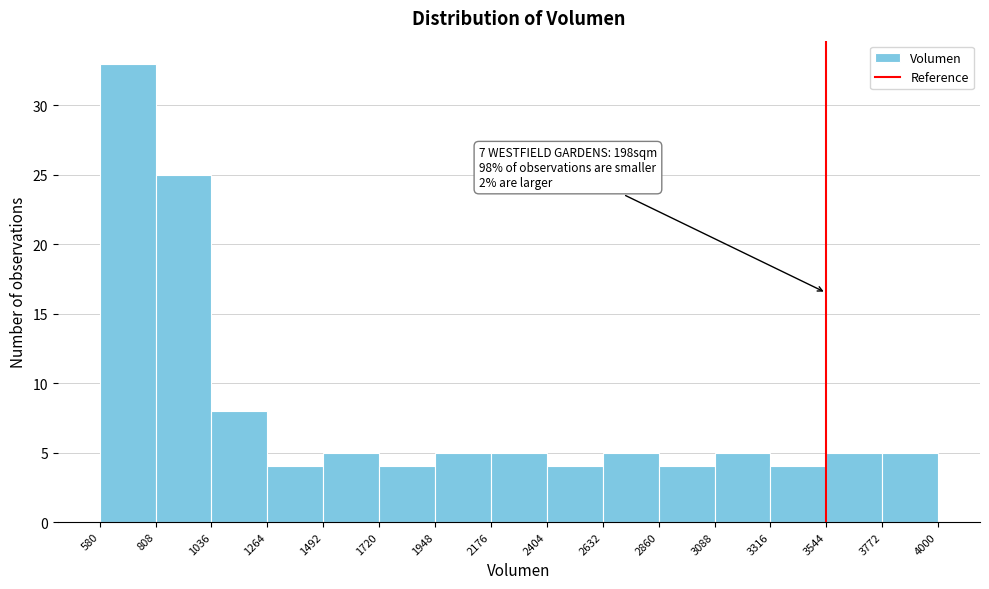

Which range on the x-axis has the tallest bar?

580 to 808